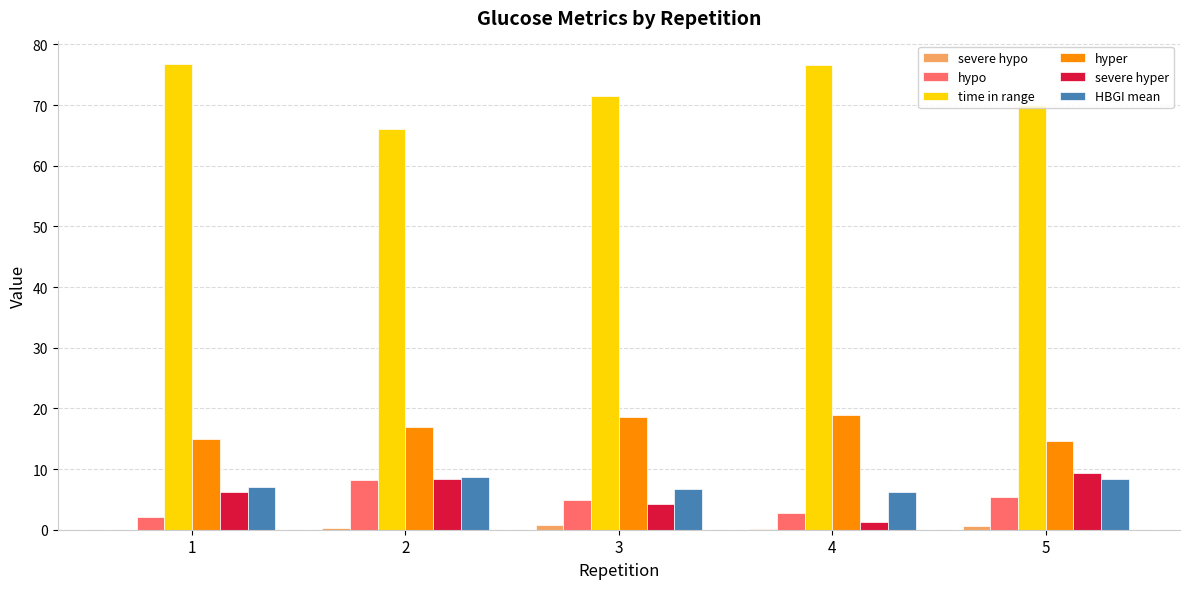

Are the bars horizontal?

No